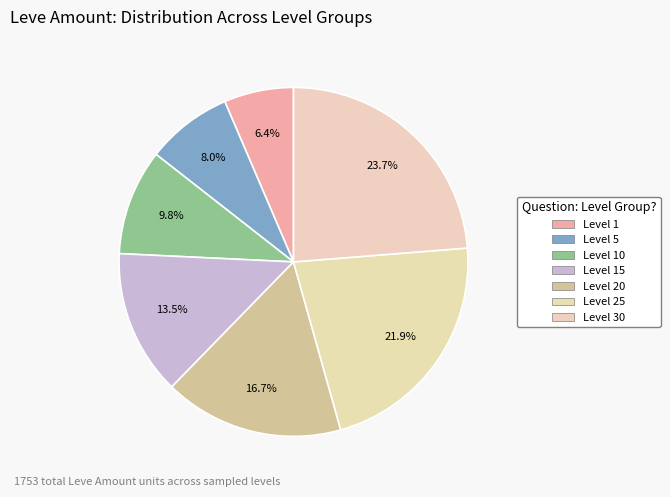

Count the number of slices in the pie.

7